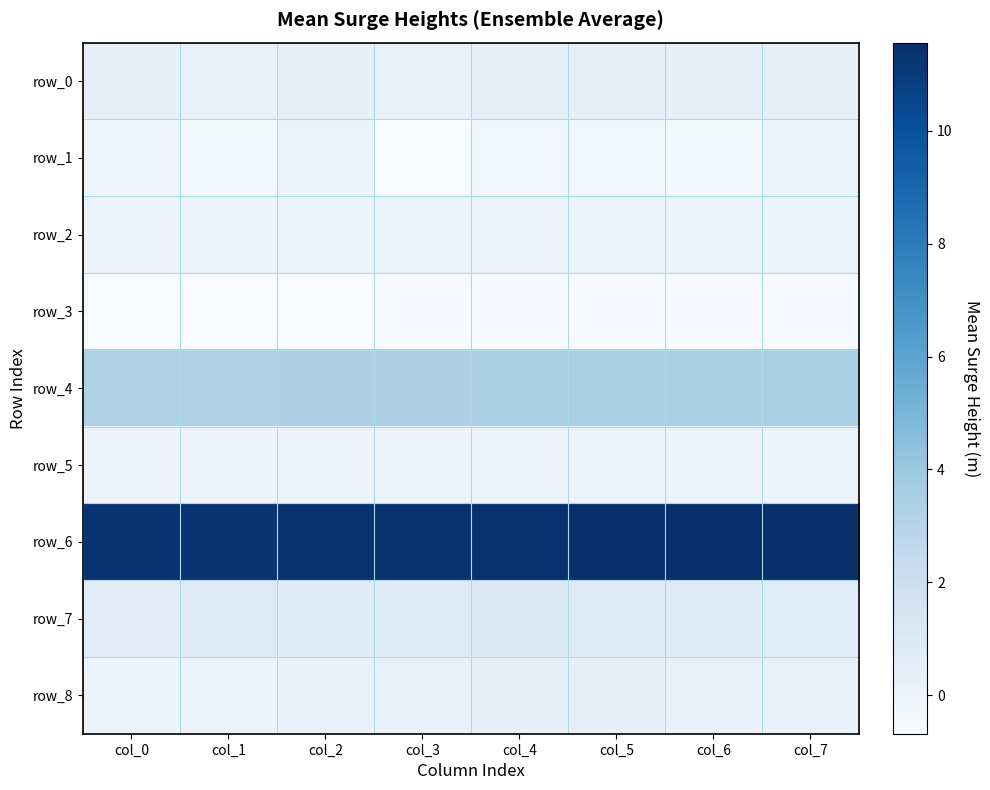

At which category is the sum across all series the highest?

col_7